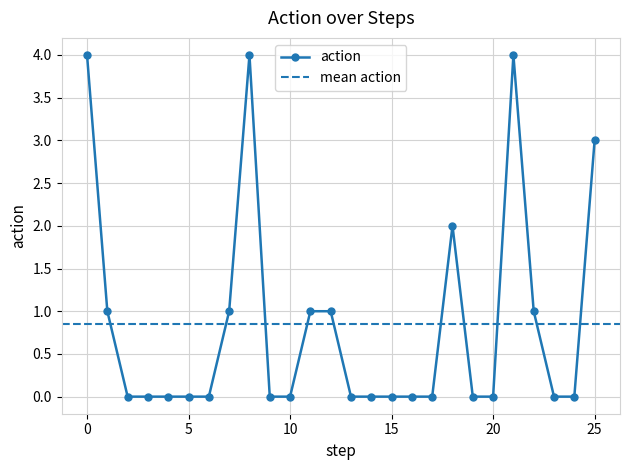

List the labels in order of value, largest first.

0, 8, 21, 25, 18, 1, 7, 11, 12, 22, 2, 3, 4, 5, 6, 9, 10, 13, 14, 15, 16, 17, 19, 20, 23, 24